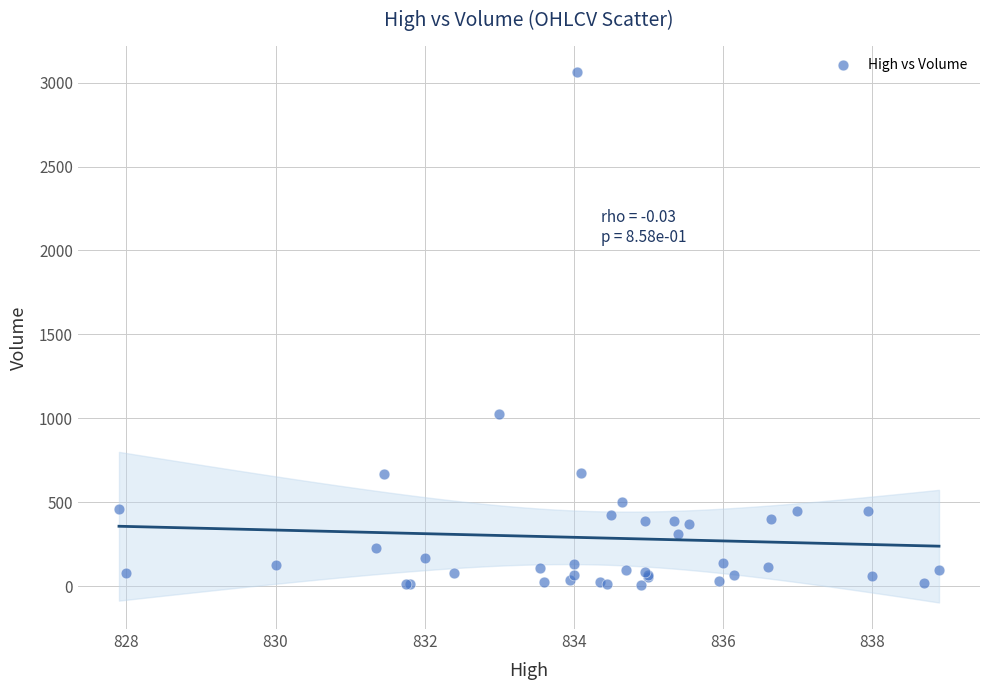

What Y value in the scatter plot is closest to 1535?

1026